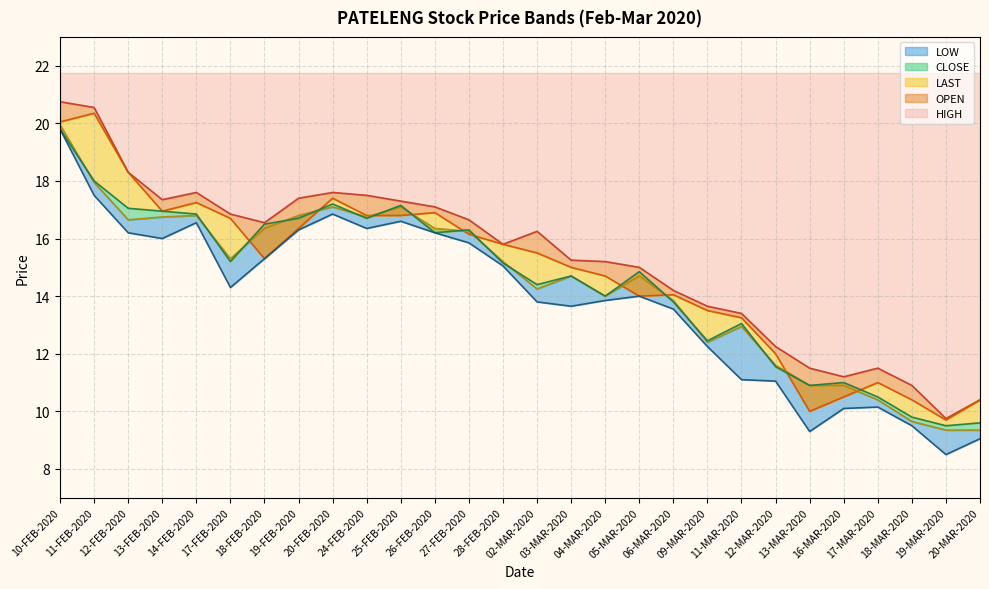

How many values in the LOW series exceed 14?

14